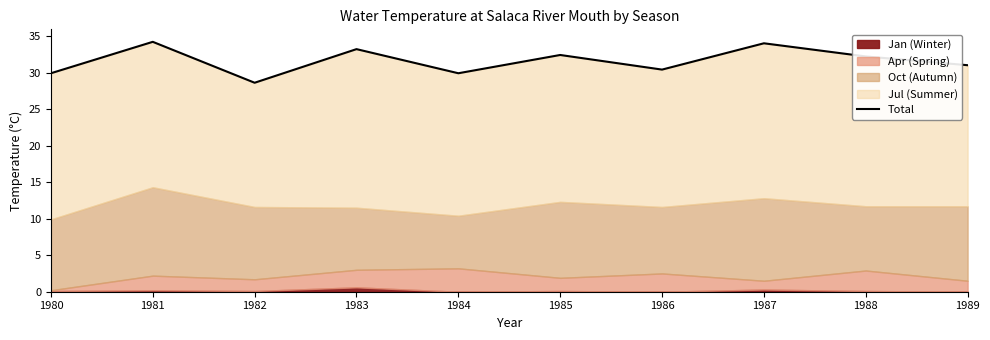

List the labels in order of value, smallest first.

1982, 1980, 1984, 1986, 1989, 1988, 1985, 1983, 1987, 1981